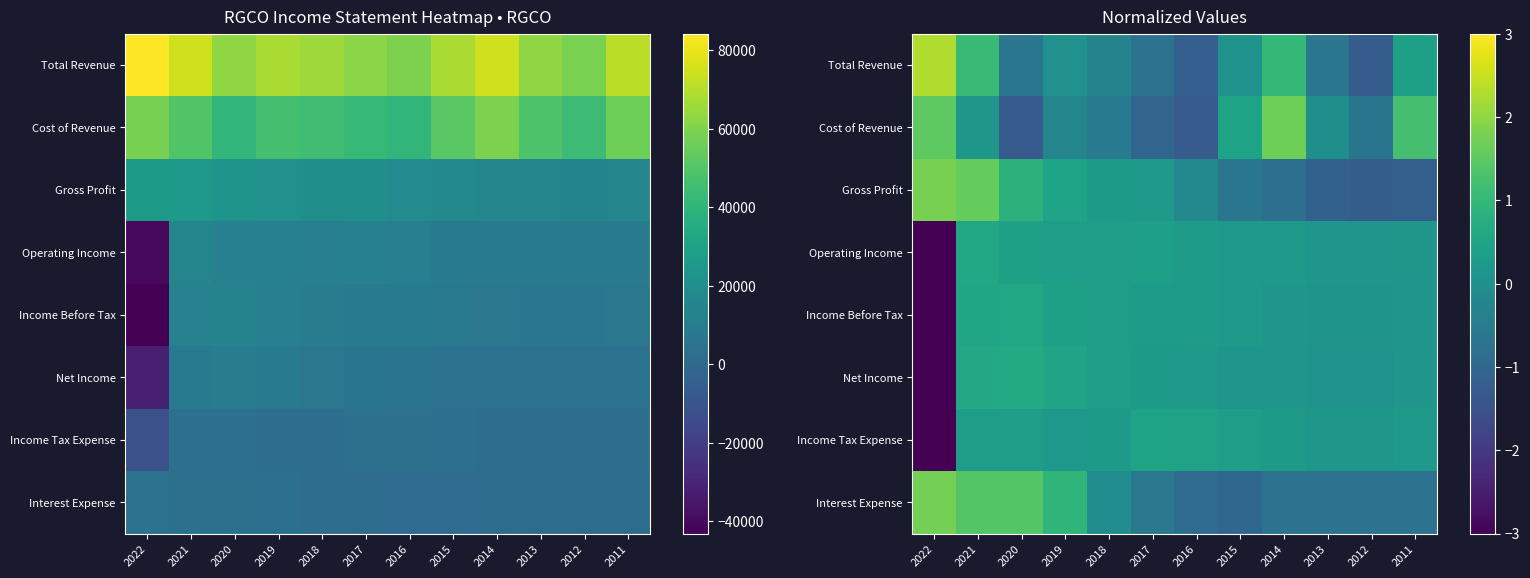

What is the minimum value for Total Revenue?

-1.2